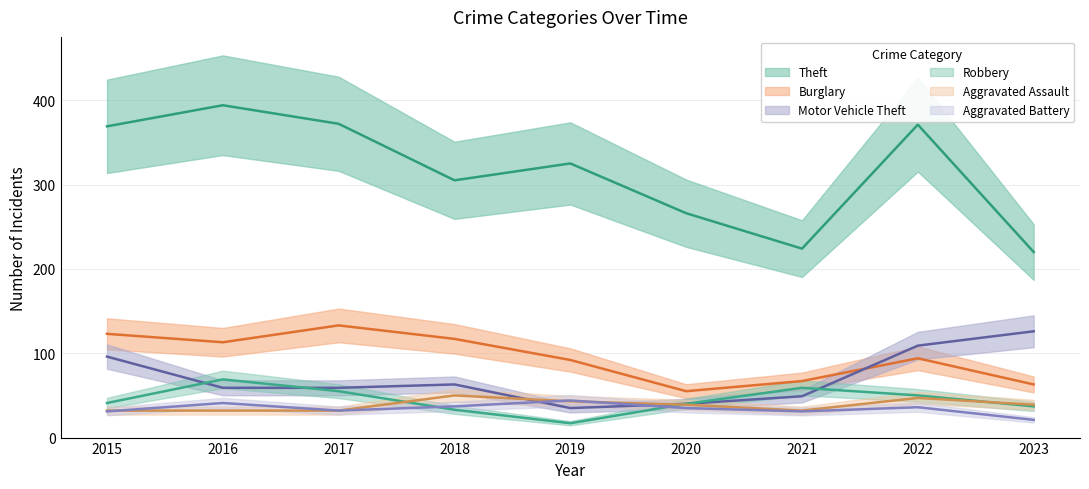

True or false: Theft and Burglary cross at least once.

False